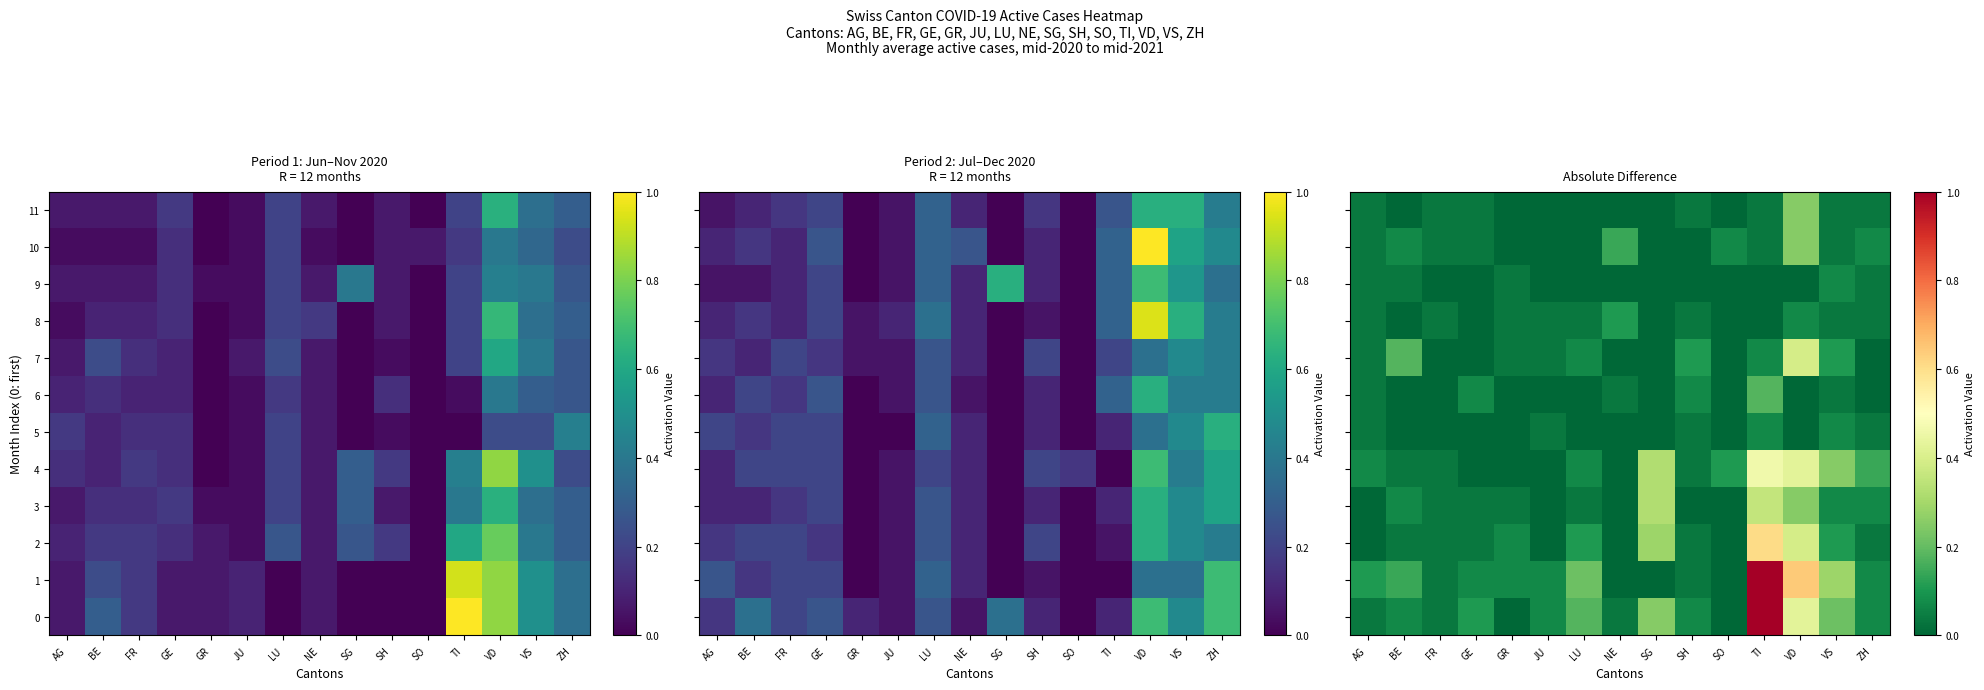

At which label does 0 reach its minimum?

GR